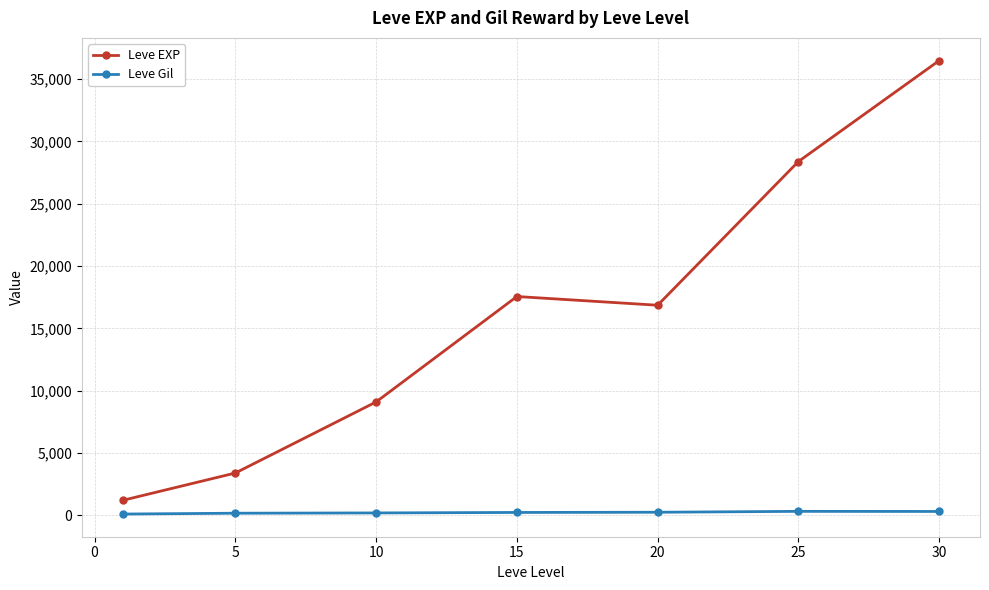

True or false: Leve Gil has more than 0 interior local peaks.

True